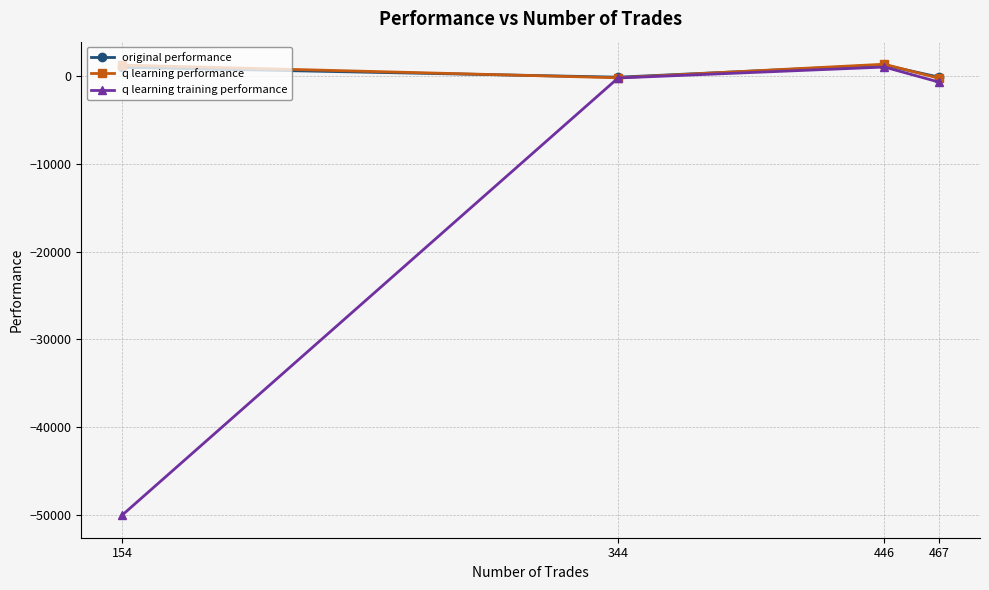

Which series has the largest range (max minus min)?

q learning training performance